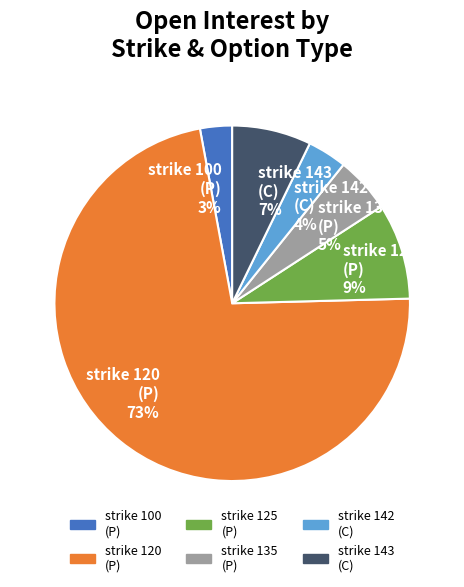

Combined, do strike 120 (P) and strike 143 (C) account for over 50%?

Yes